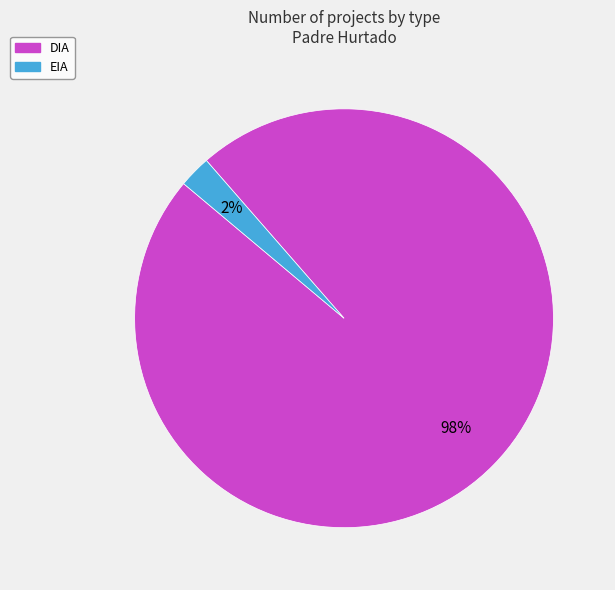

To the nearest percent, what is the average slice percentage?

50%